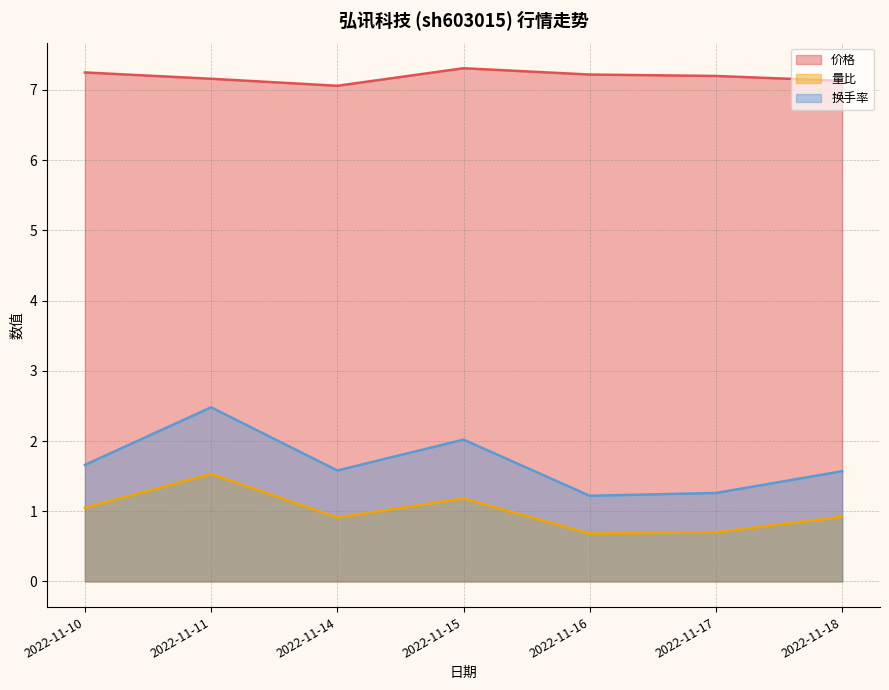

What is the difference between the maximum and minimum values in the 换手率 series?

1.3